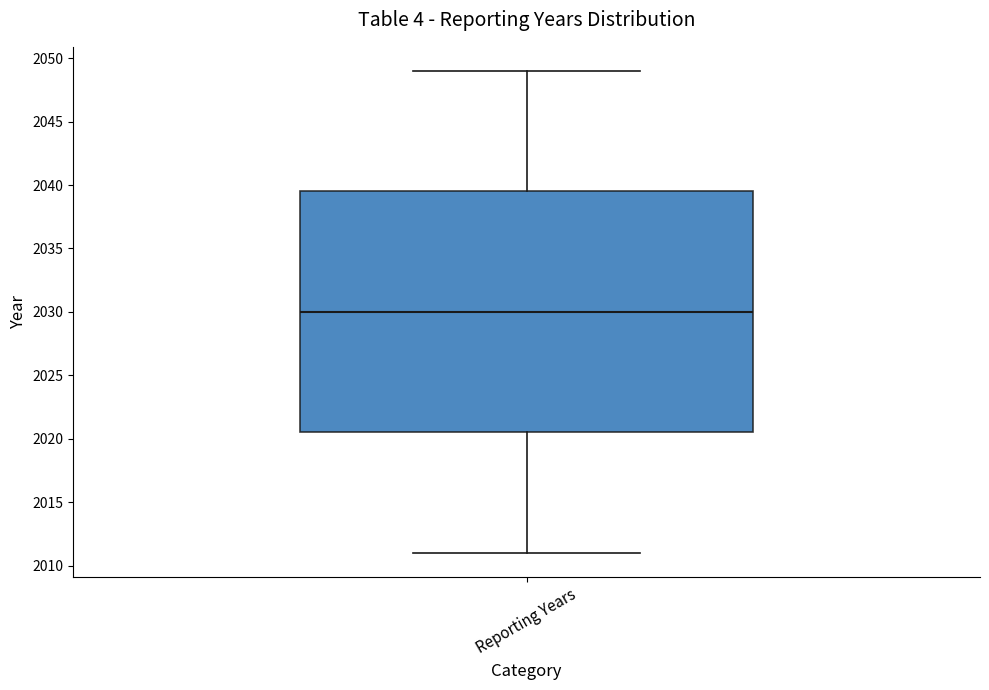

Transcribe this box plot: give where the median line is, the range the box spans, and where the two whiskers end, as read against the y-axis. The values are not printed on the chart, so give them approximately, as read against the axis.

median 2030.0, box 2020.5 to 2039.5, whiskers 2011.0 to 2049.0